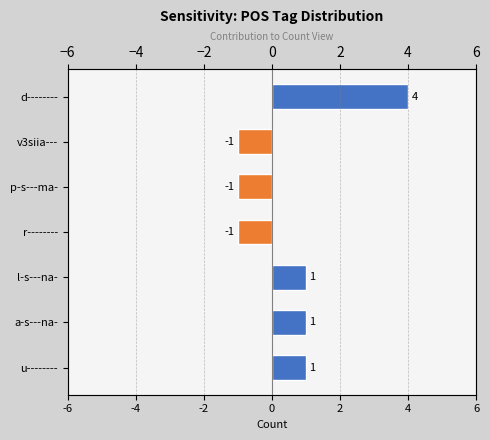

Reading left to right, what are all the values shown in this chart?

4	-1	-1	-1	1	1	1